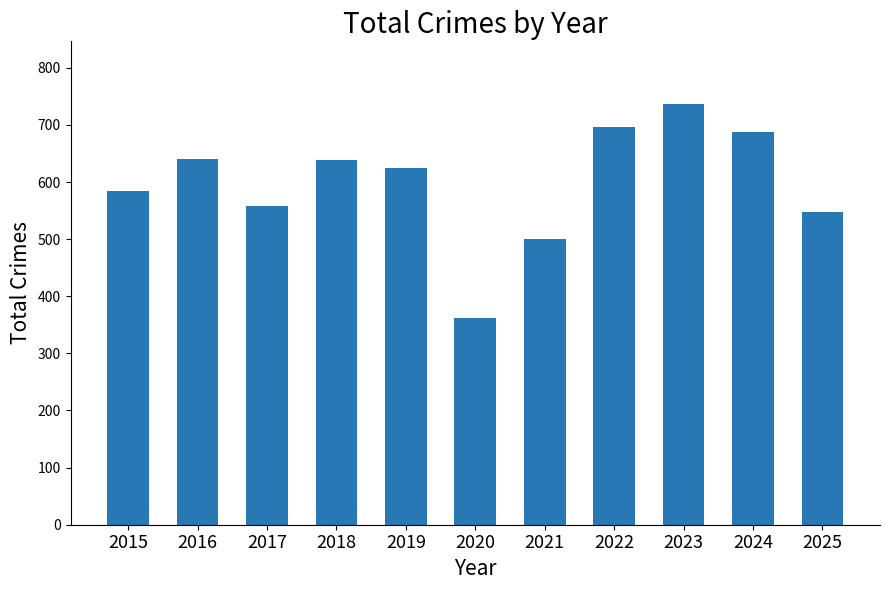

How many values are below 624?

5